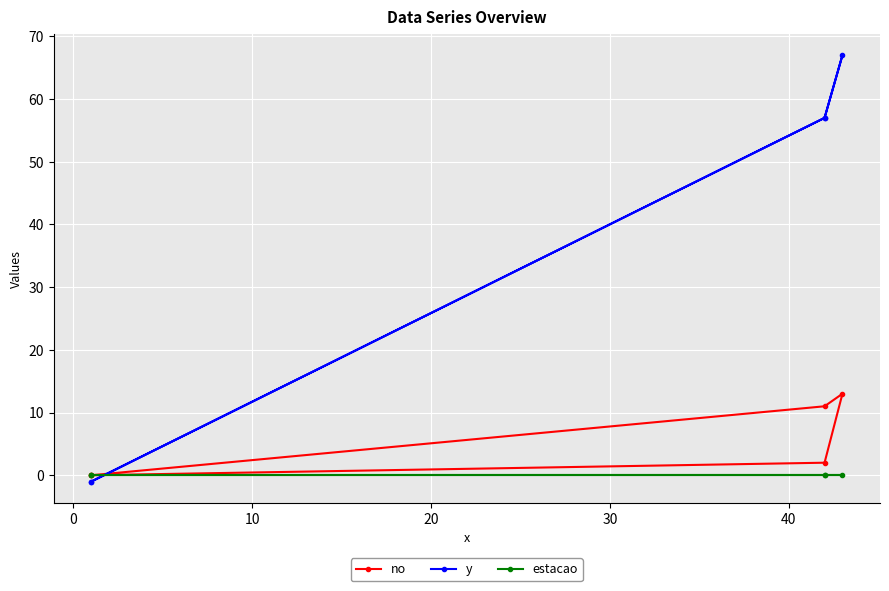

True or false: estacao and no cross at least once.

False